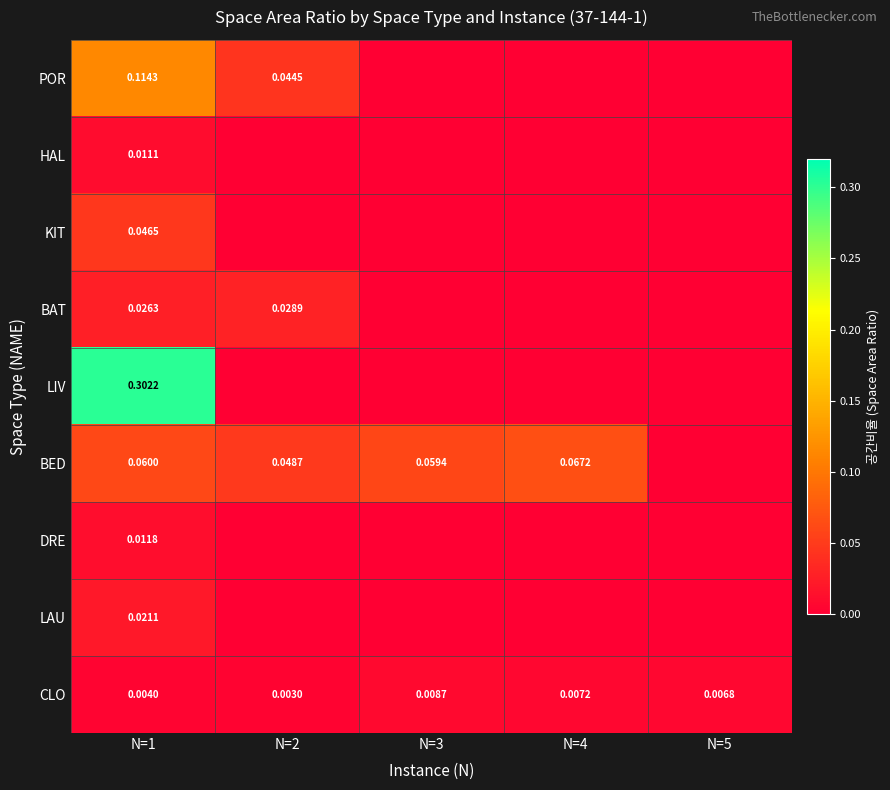

Is the value of DRE at N=1 greater than the value of BED at N=2?

No